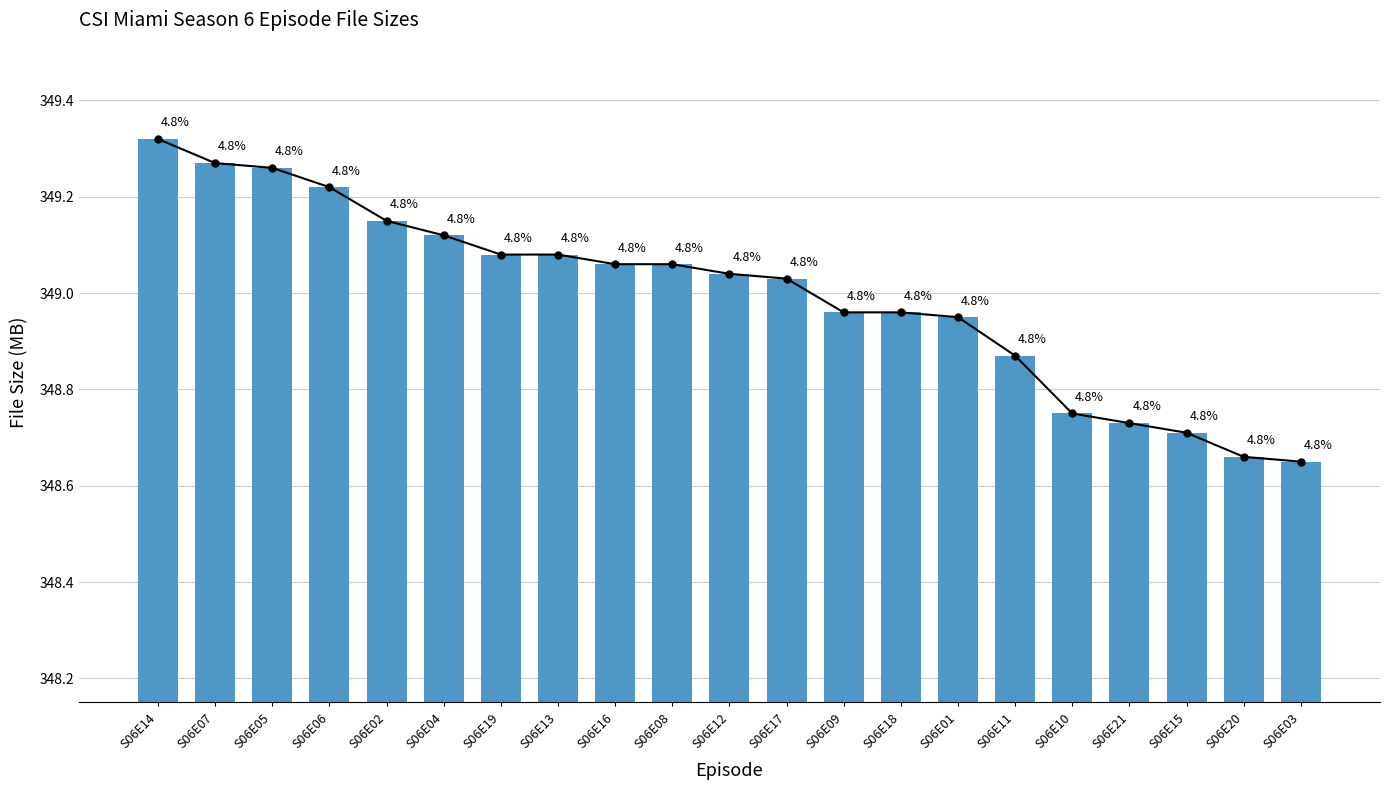

How many data points are less than 349?

9